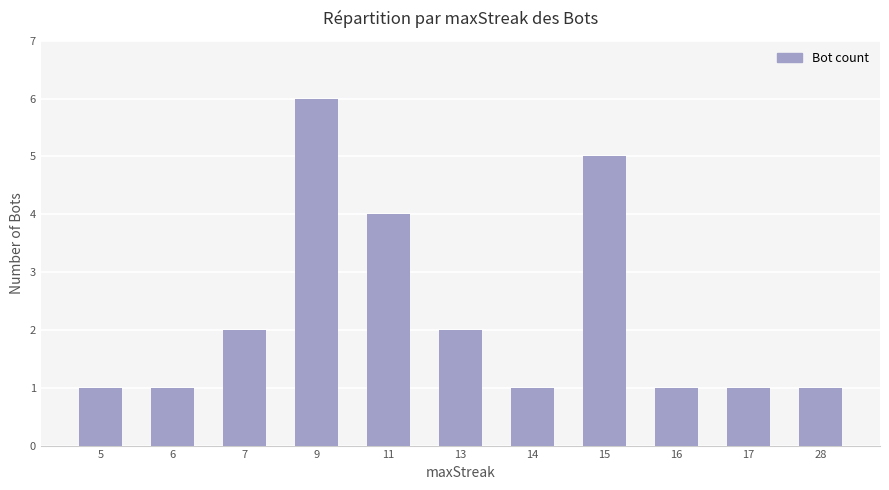

The value at 17 is 1. True or false?

True